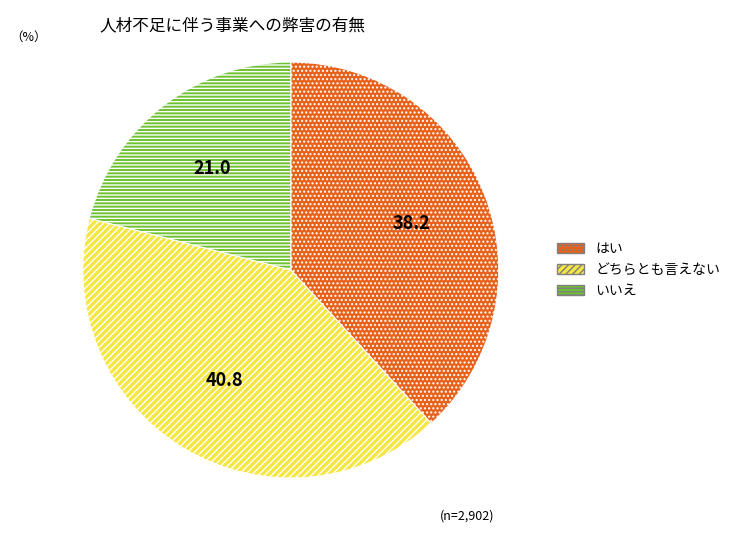

What is the smallest slice in the pie chart?

いいえ